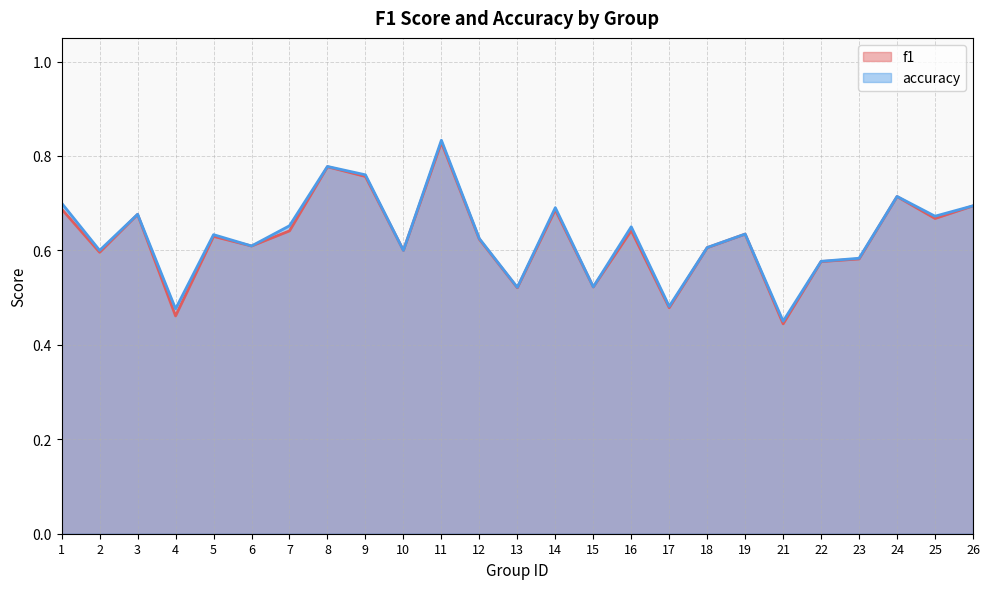

The value of f1 at 11 is 0.8. True or false?

True